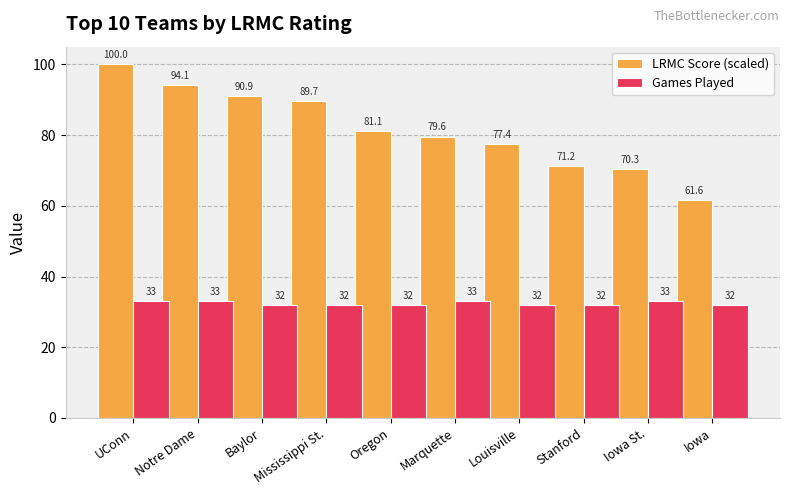

How many bars are there in total?

20